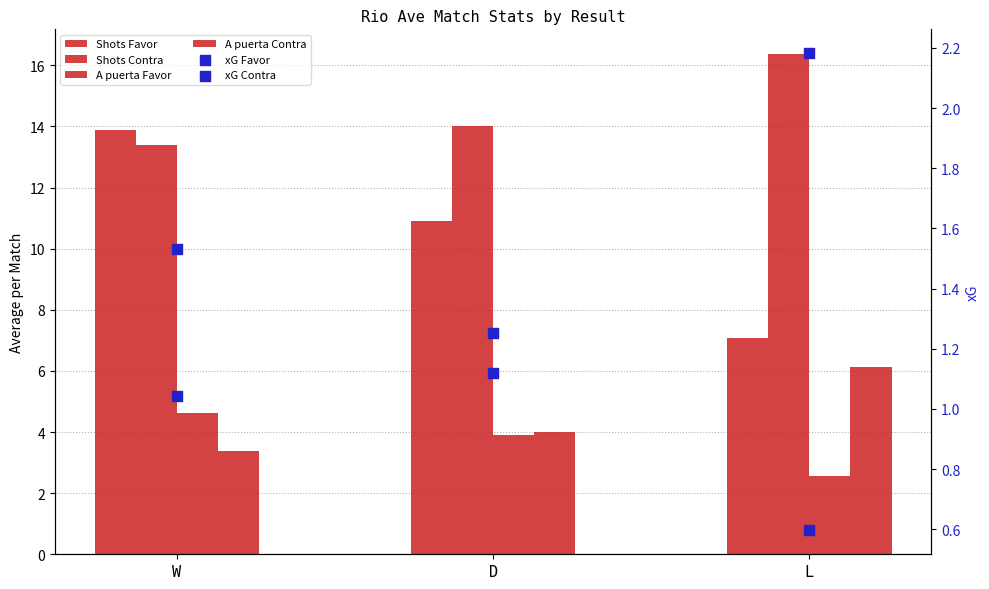

Which series reaches the maximum Y coordinate?

Shots Contra